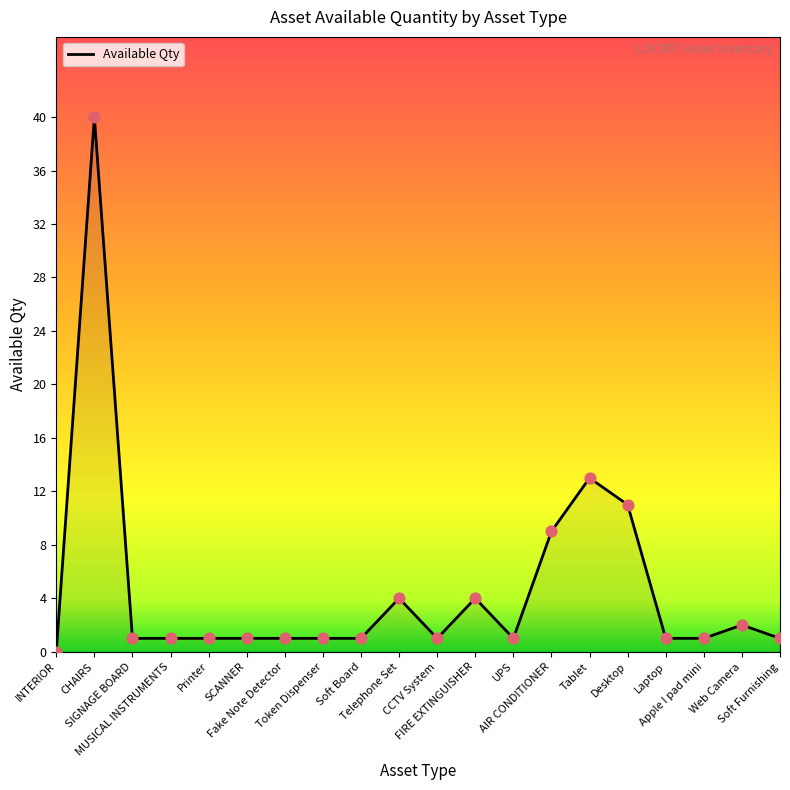

What is the change in value from MUSICAL INSTRUMENTS to Telephone Set?

+3